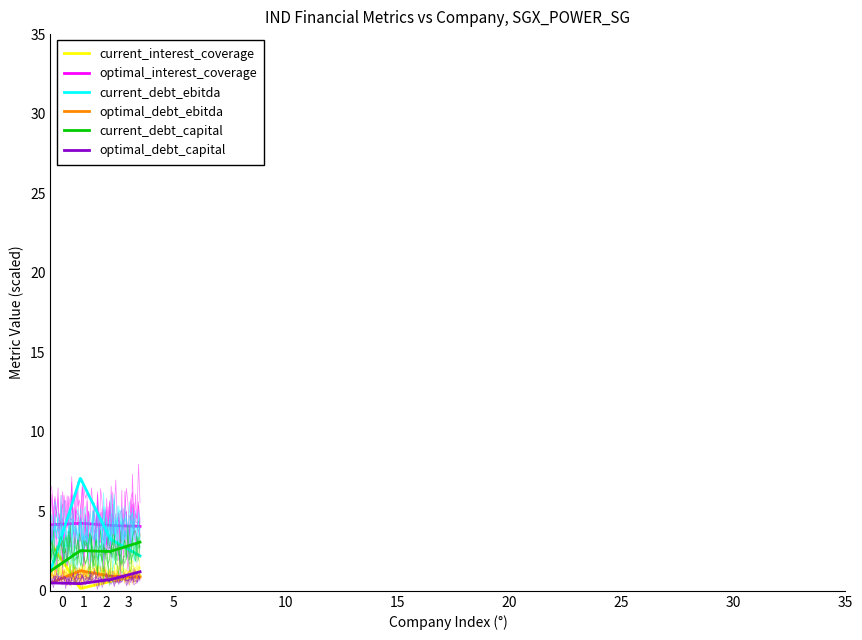

What is the difference between the maximum and minimum values in the current_interest_coverage series?

7.2